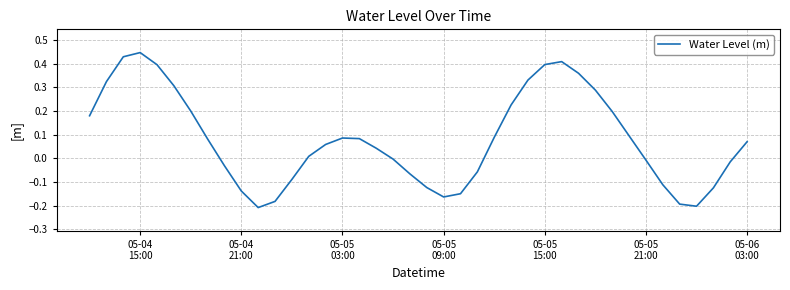

Does the chart display data point markers on the line(s)?

No